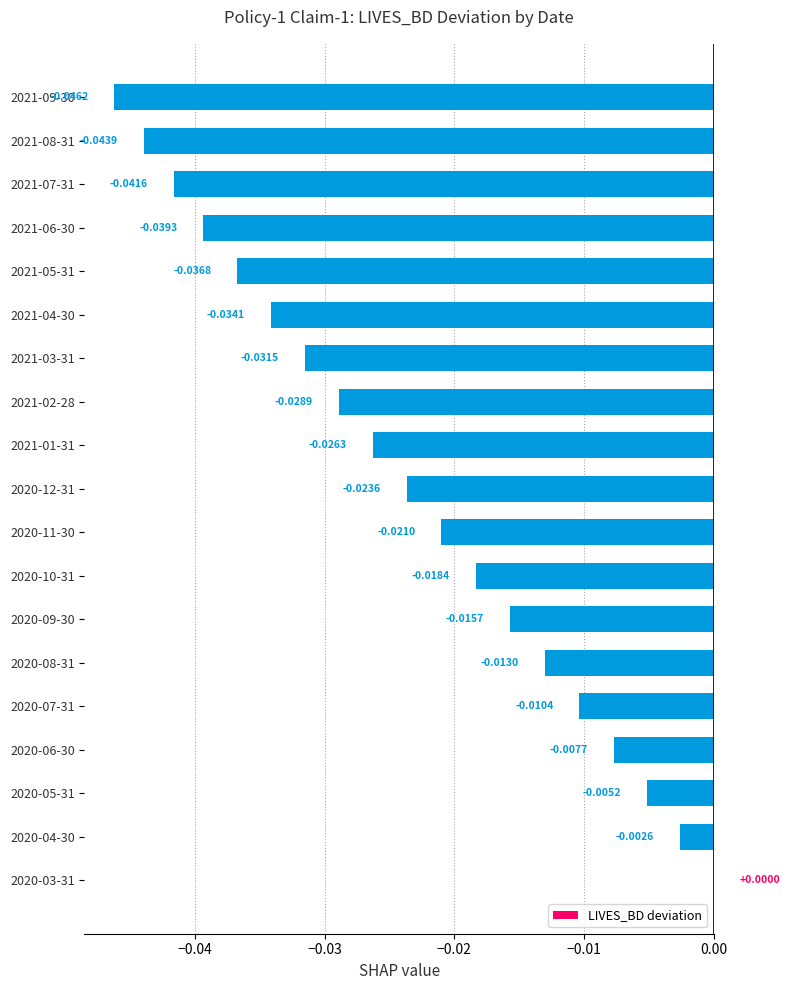

Between 2020-10-31 and 2020-11-30, which is larger?

2020-10-31